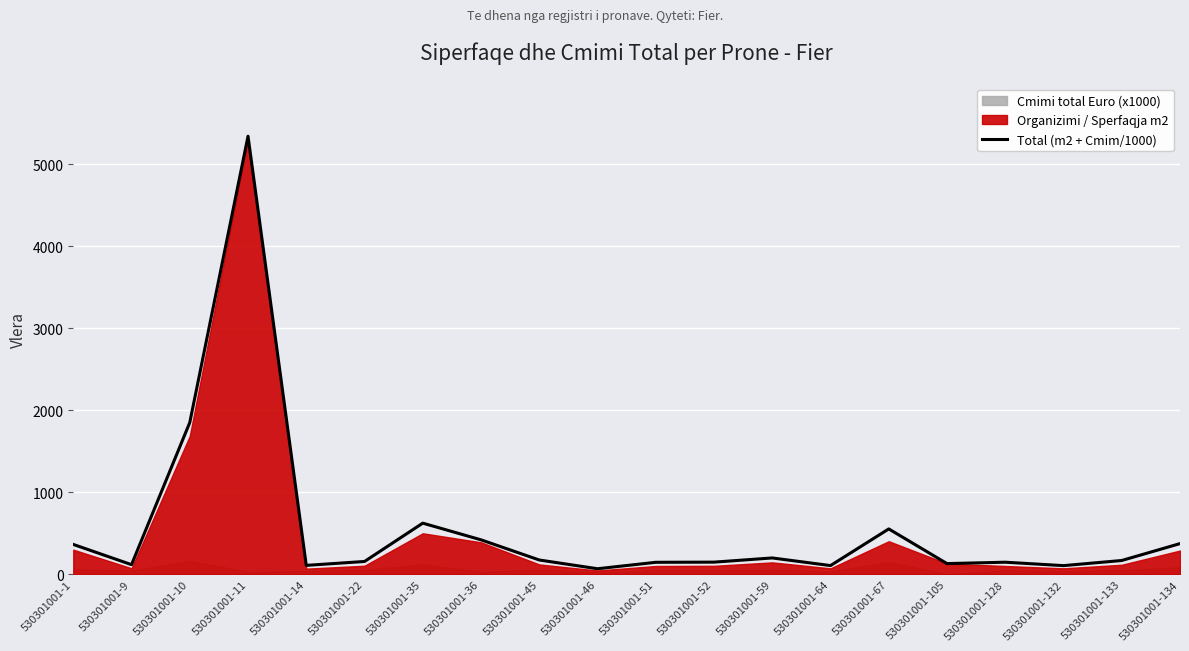

What is the sum of the values at 530301001-22 and 530301001-9?

273.1